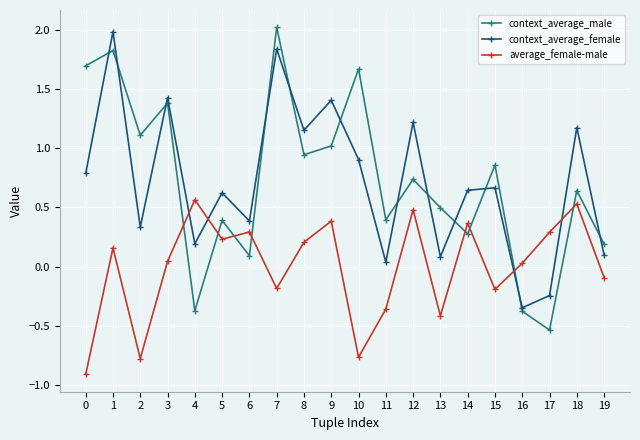

How many interior local peaks does the average_female-male series have?

7